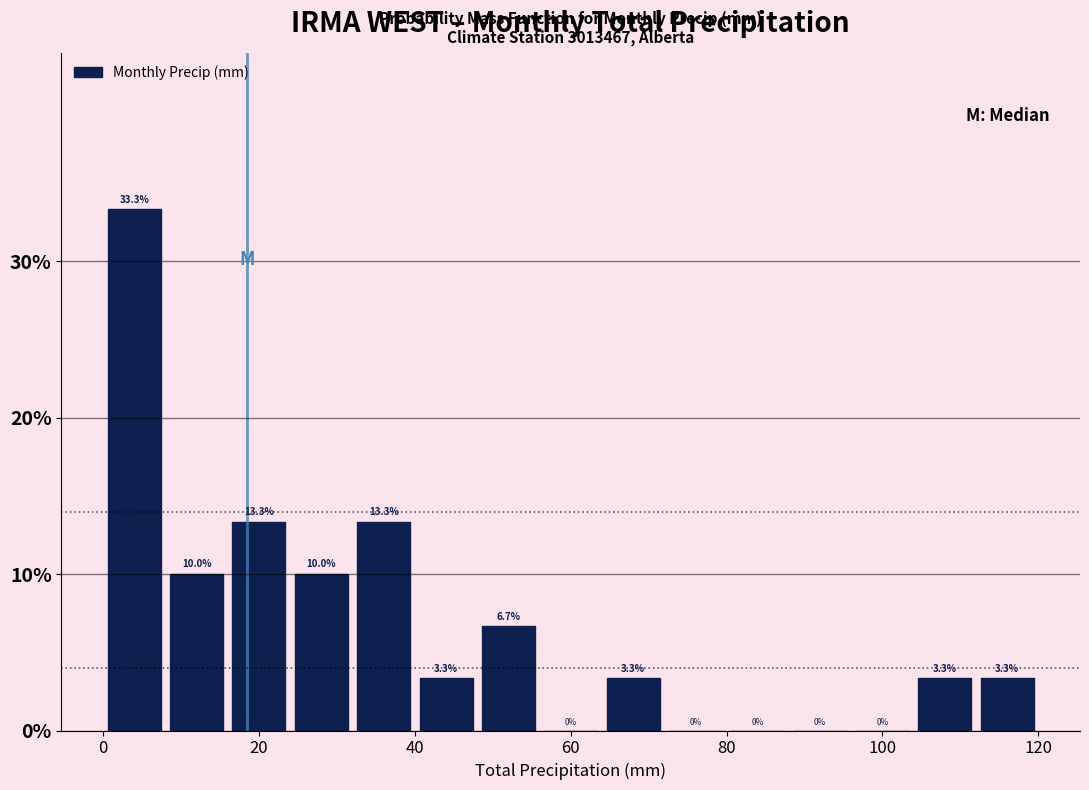

Which range on the x-axis has the tallest bar?

0 to 8